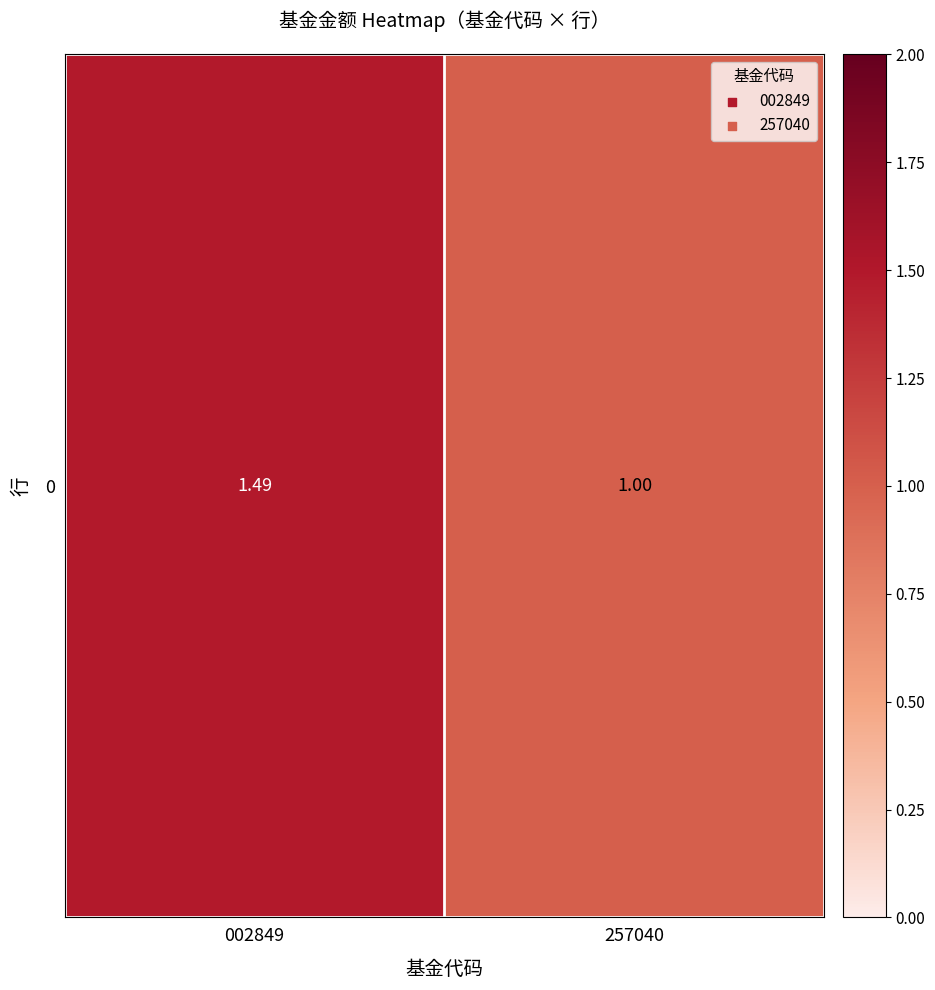

The value at 002849 is 1.5. True or false?

True